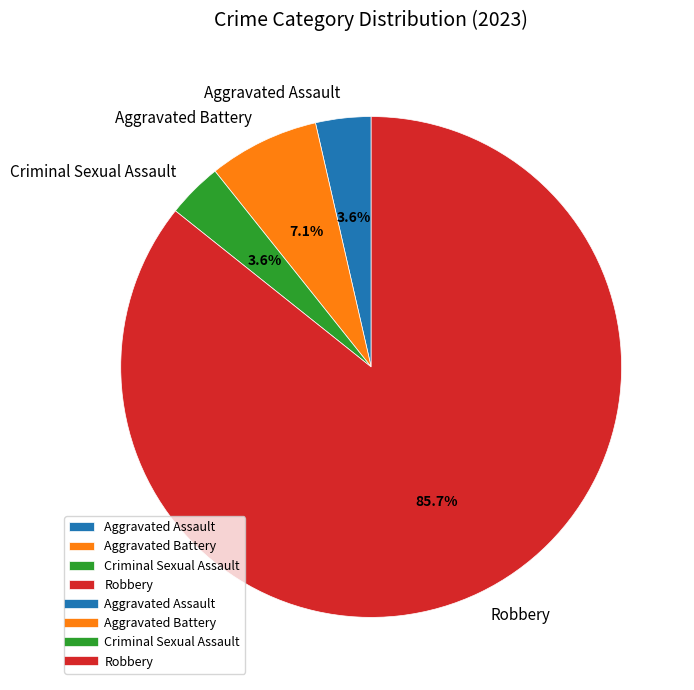

Do Robbery and Aggravated Battery together represent more than half of the pie?

Yes